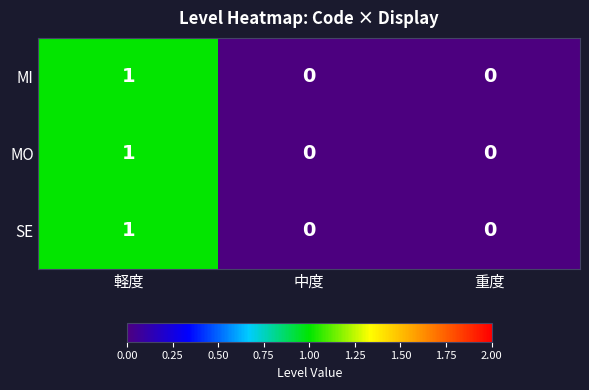

Reading right to left, what are all the values shown in this chart?

MI: 重度=0	中度=0	軽度=1
MO: 重度=0	中度=0	軽度=1
SE: 重度=0	中度=0	軽度=1